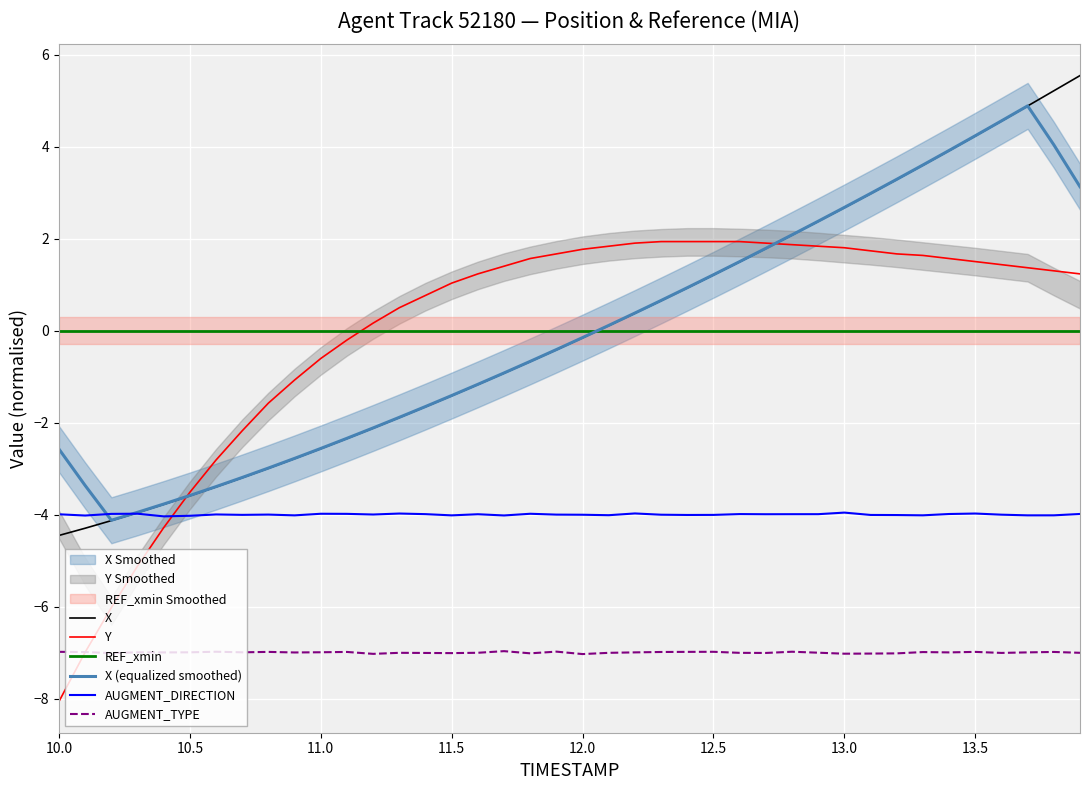

How many values in the X (equalized smoothed) series exceed 0?

19